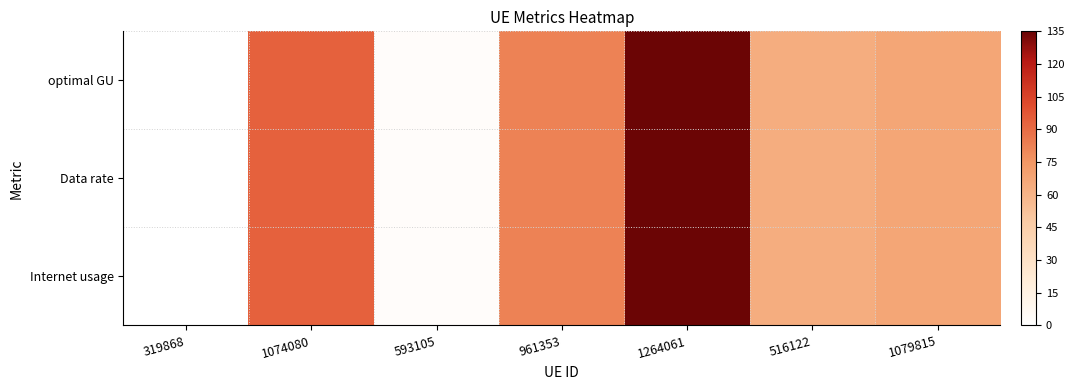

At which category is the sum across all series the highest?

1264061